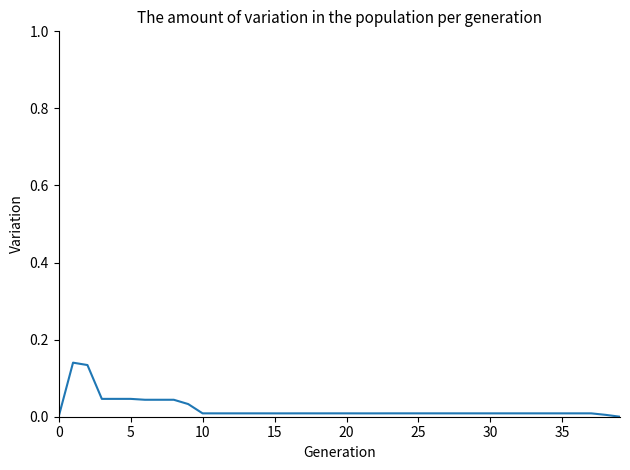

What is the label of the 19th point from the right?

21